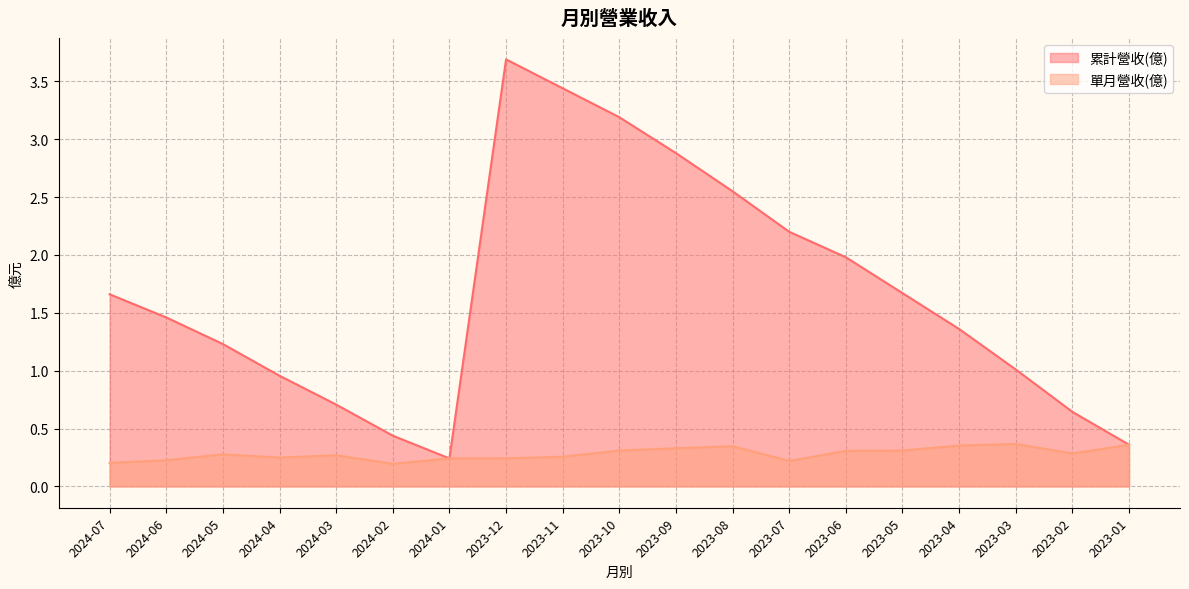

The 單月營收(億) series shows 0.5 at 2023-08. True or false?

False